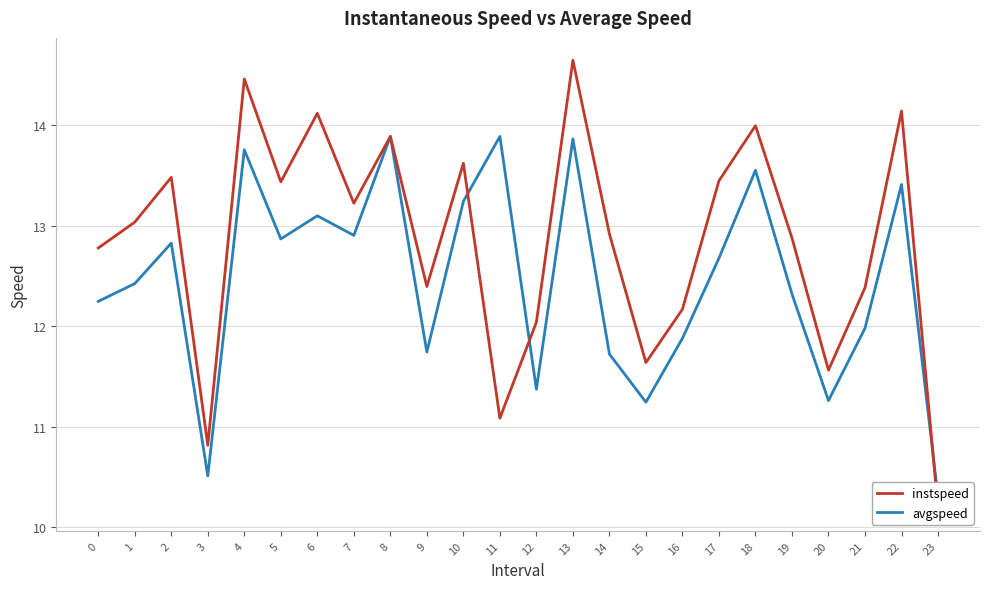

What is the spread (max minus min) of values at 15?

0.4